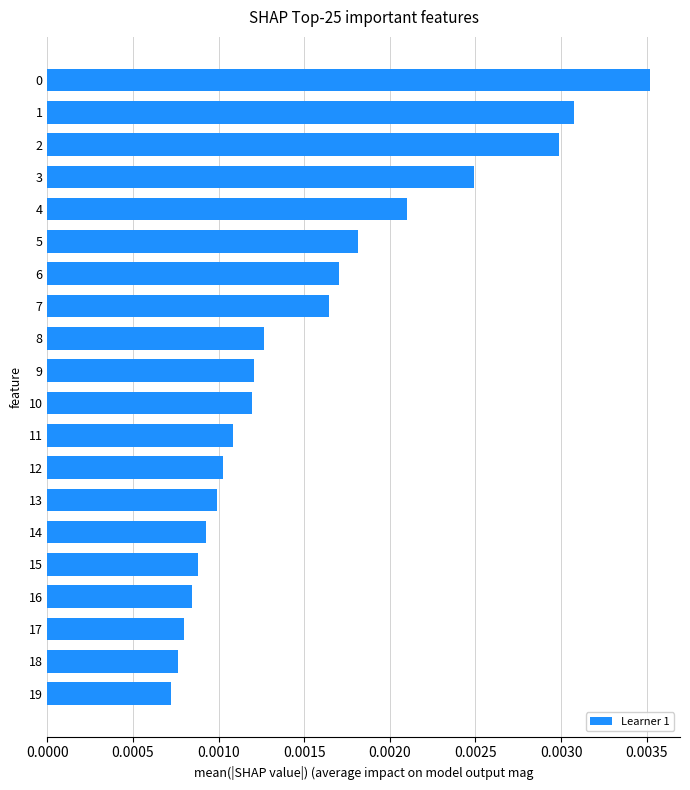

How many bars are there in total?

20